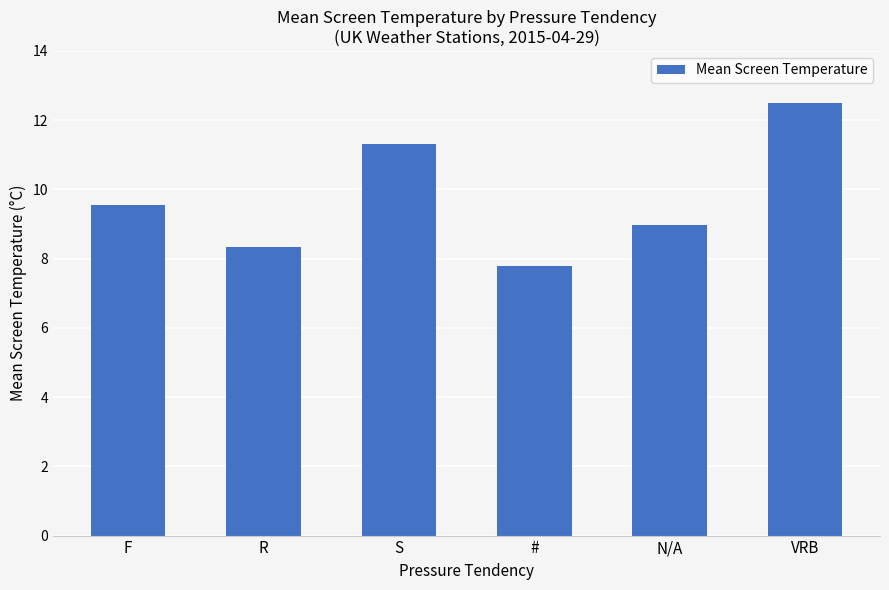

Which category has the highest value across all series?

VRB